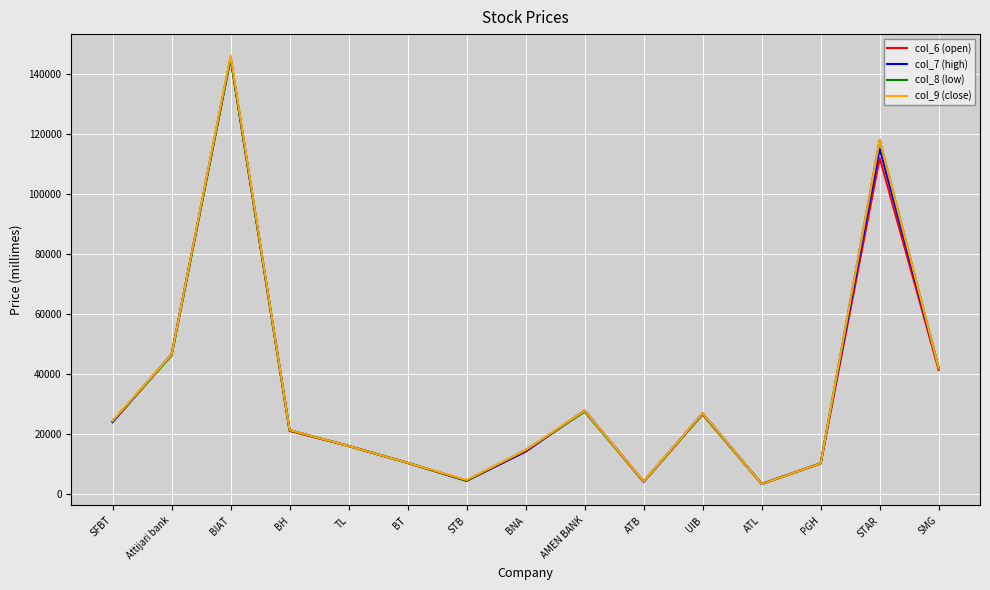

What is the maximum value for col_8 (low)?

145000